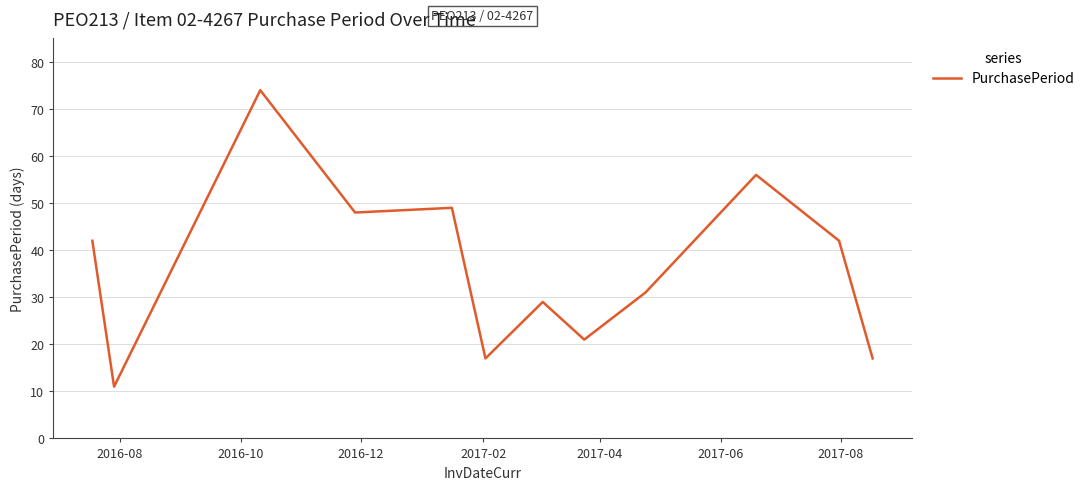

How many series are shown in this chart?

1